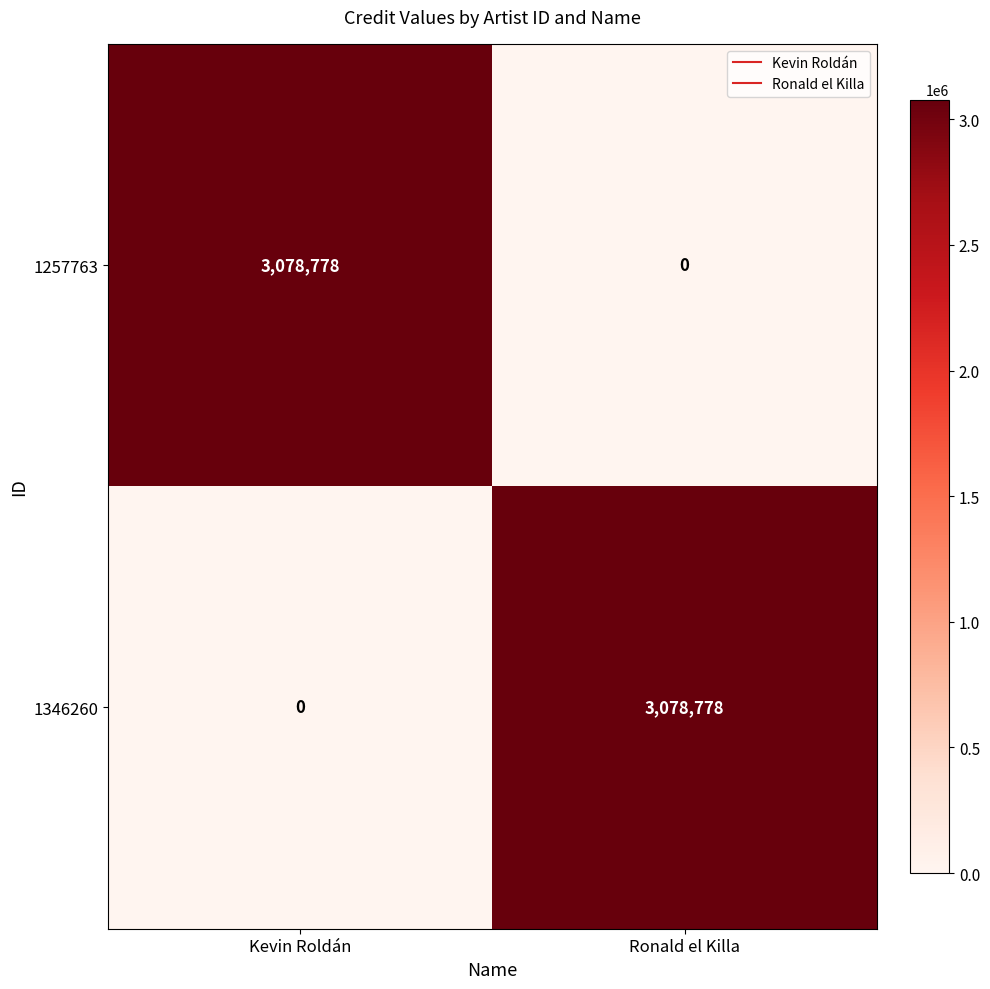

What is the difference between the maximum and minimum values in the 1346260 series?

3078778